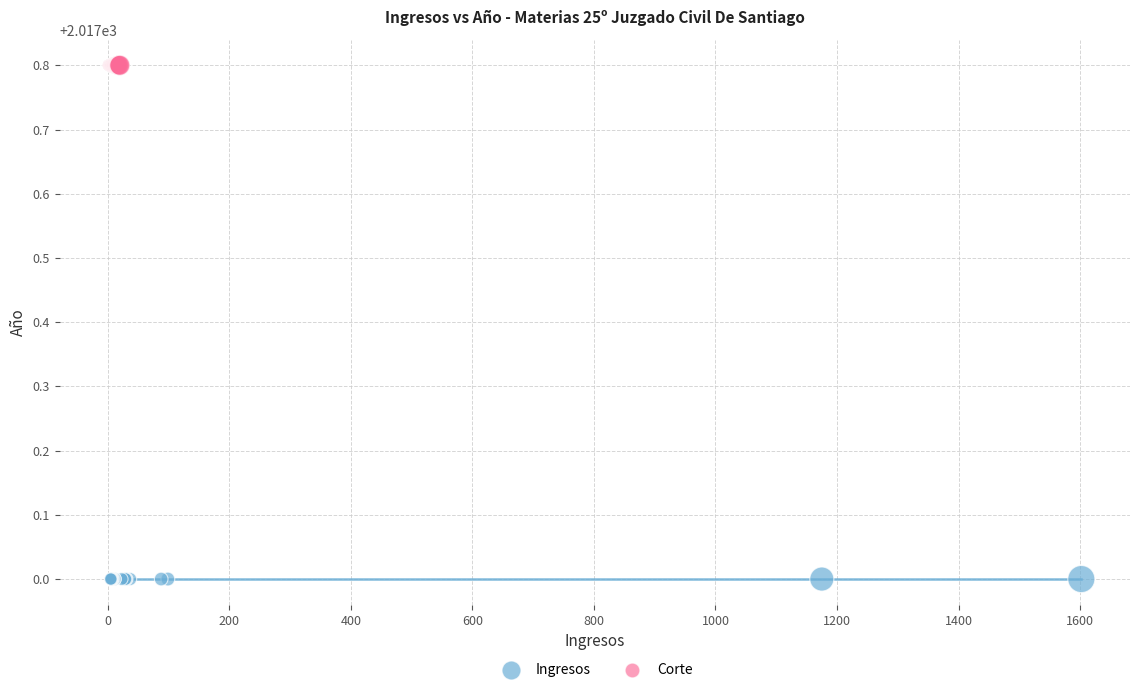

Which series contains the highest Y value?

Corte